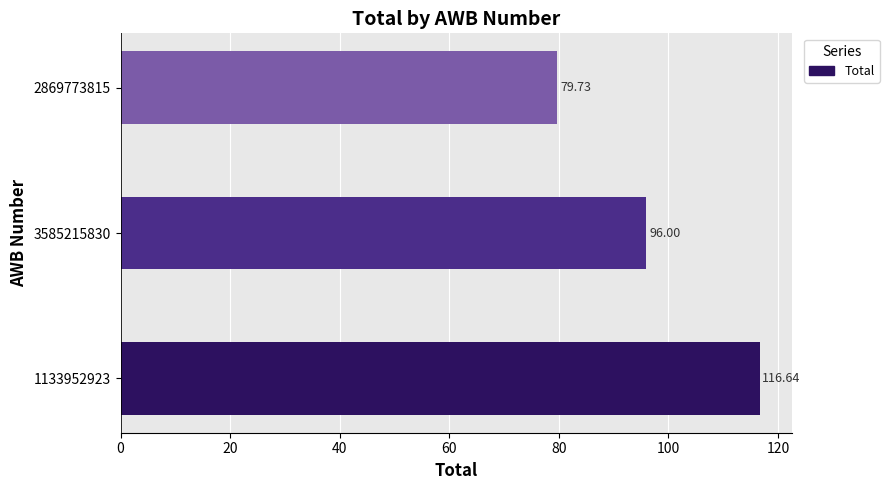

Approximately how many times larger is the value at 1133952923 compared to 2869773815?

1.5